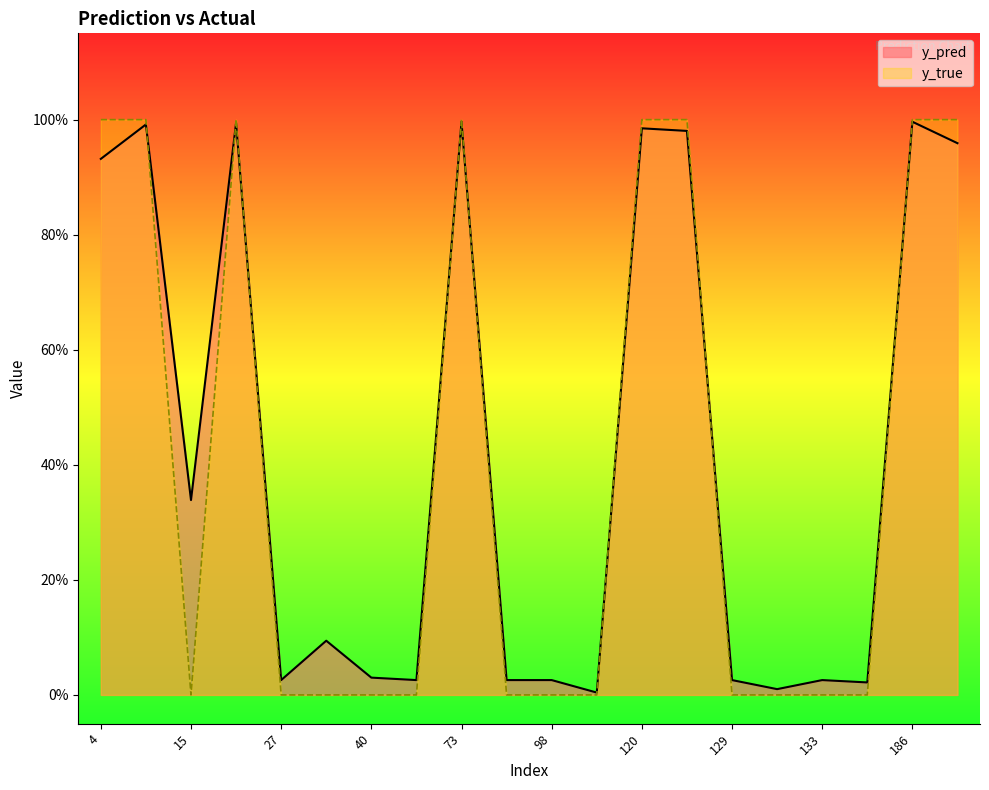

What is the sum of all y_true values?

8.0